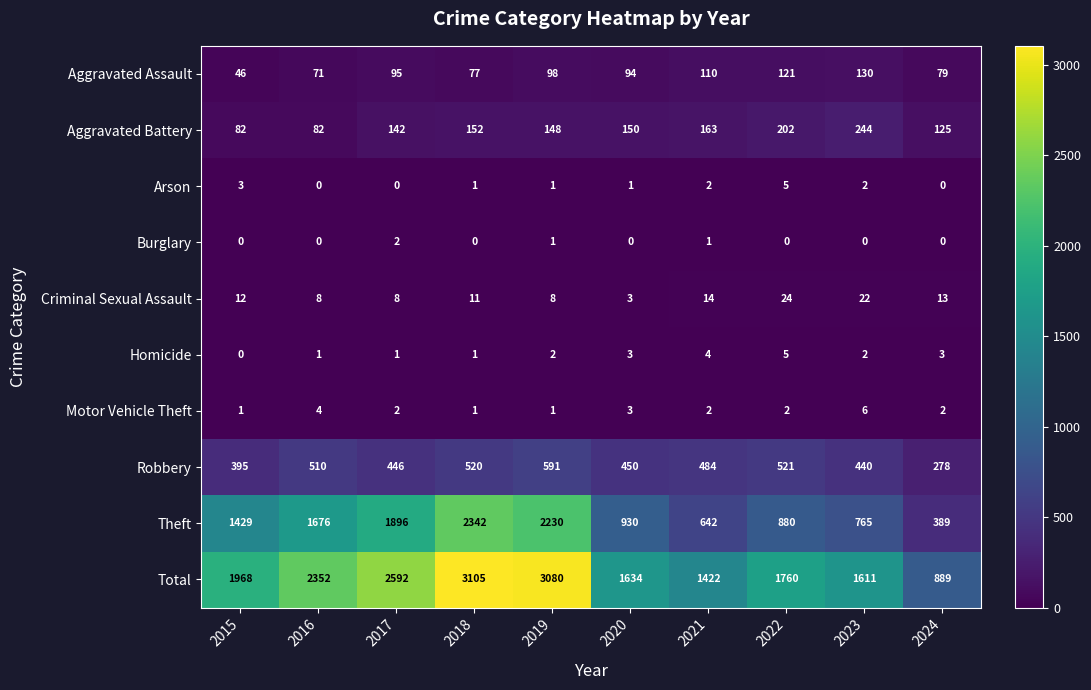

Rank the categories by Theft value from highest to lowest.

2018, 2019, 2017, 2016, 2015, 2020, 2022, 2023, 2021, 2024